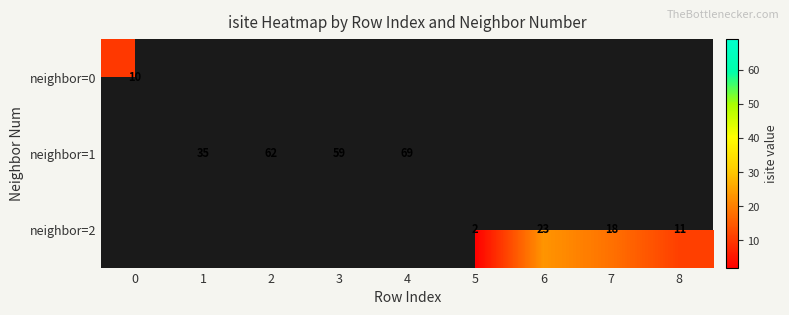

True or false: neighbor=0 has a value of 4 at 0.

False